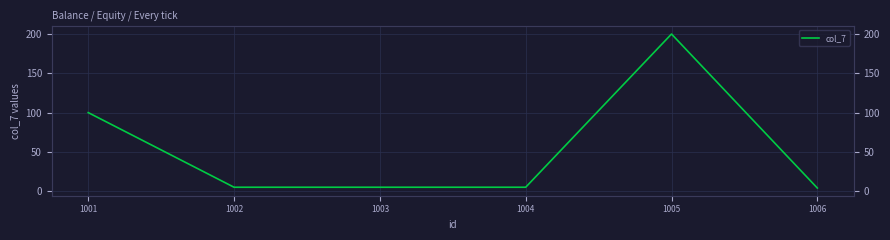

Reading left to right, list all the values displayed in this chart.

100	5	5	5	200	4